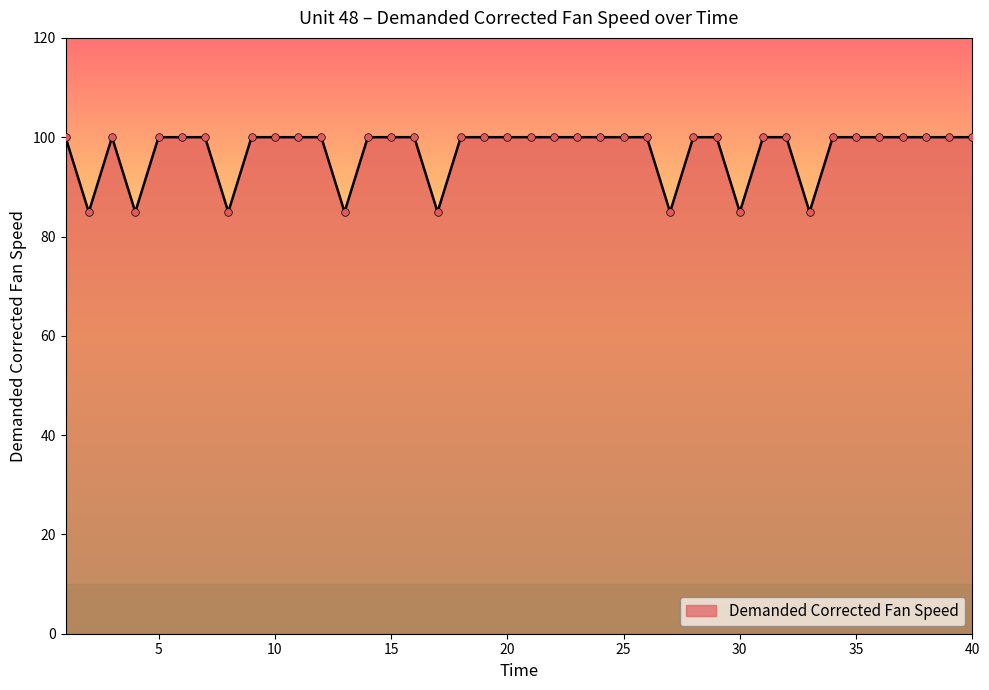

What is the minimum value shown in the chart?

84.9